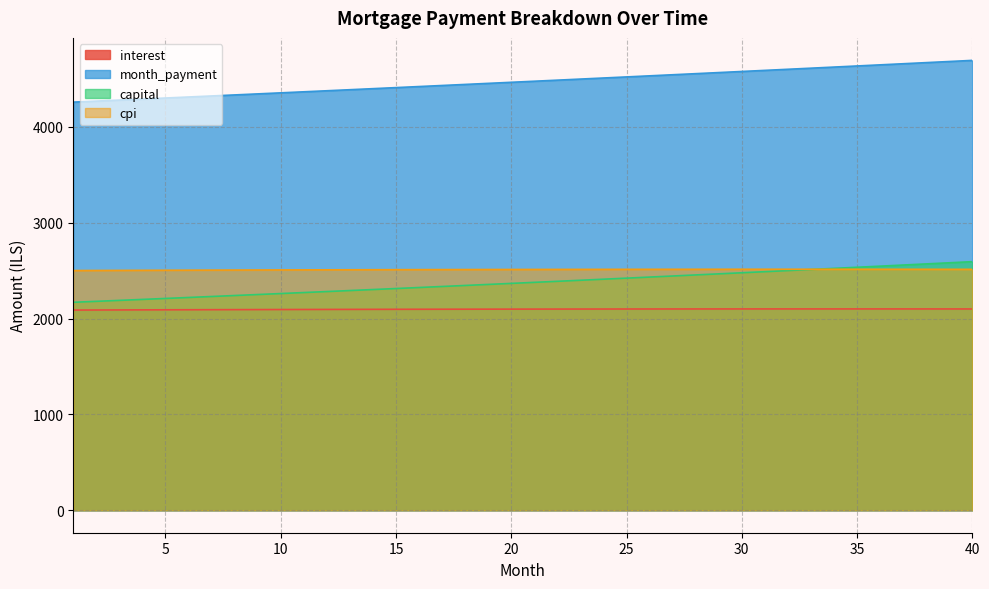

At 34, list the series in order from smallest to largest.

interest, cpi, capital, month_payment